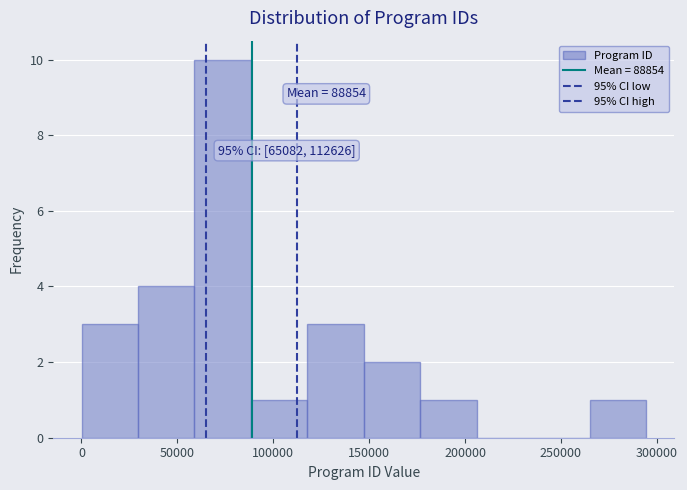

Which range on the x-axis has the tallest bar?

60000 to 90000